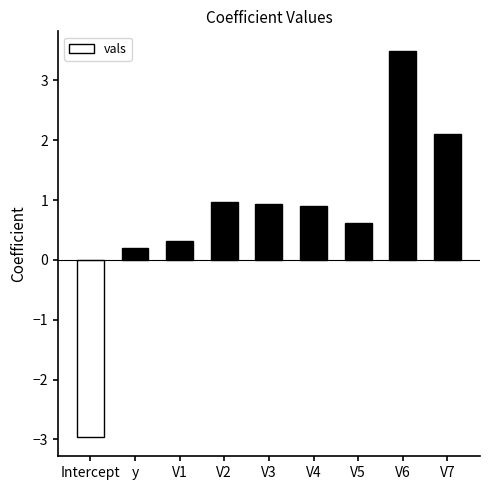

The chart shows a value of 0.4 at V5. True or false?

False